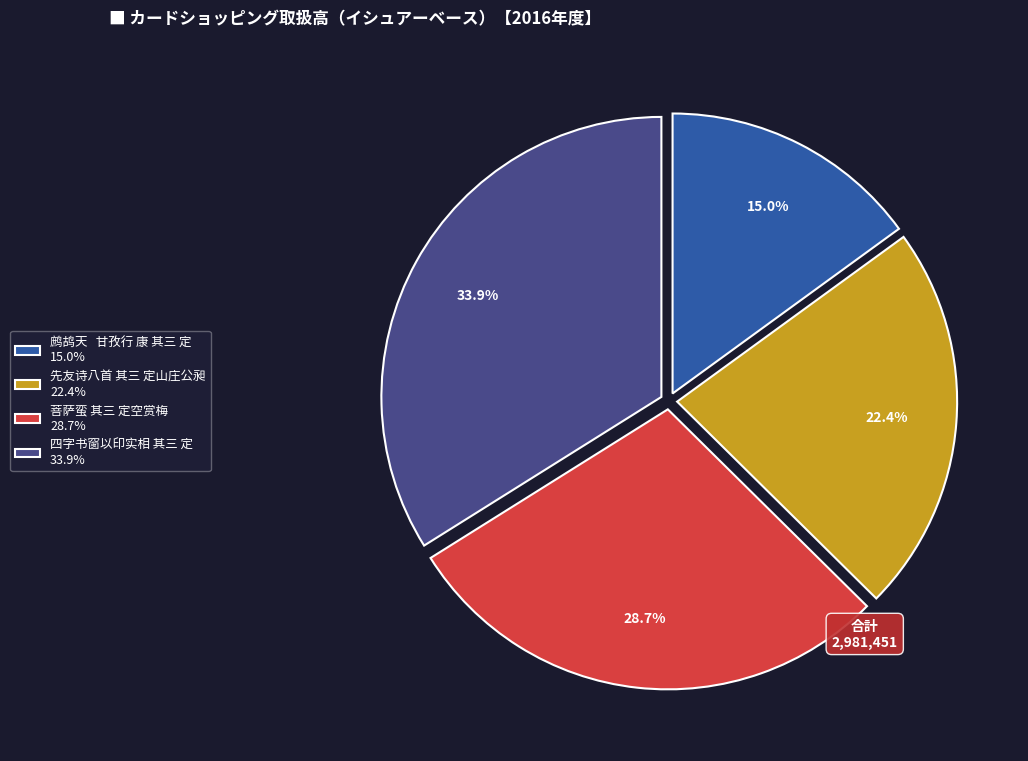

The 四字书窗以印实相 其三 定 slice represents 34% of the pie. True or false?

True